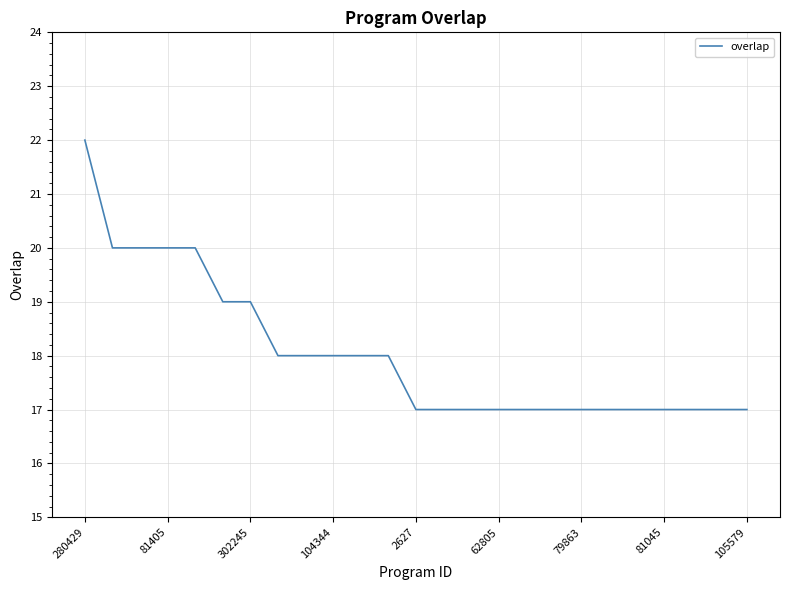

What is the smallest value displayed?

17